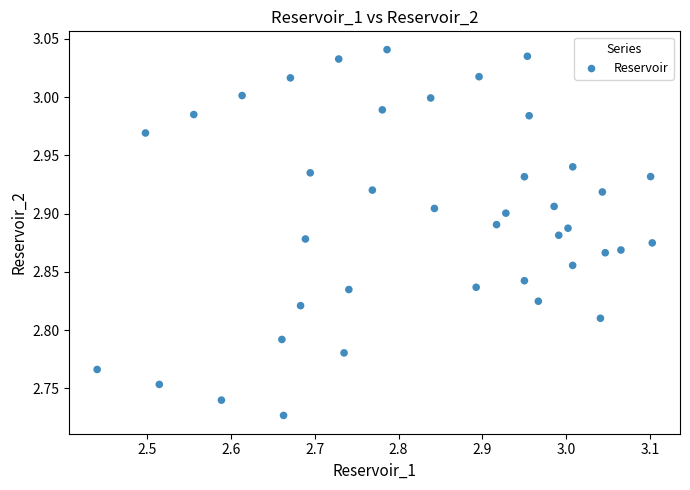

What is the range of Y values (max minus min)?

0.3